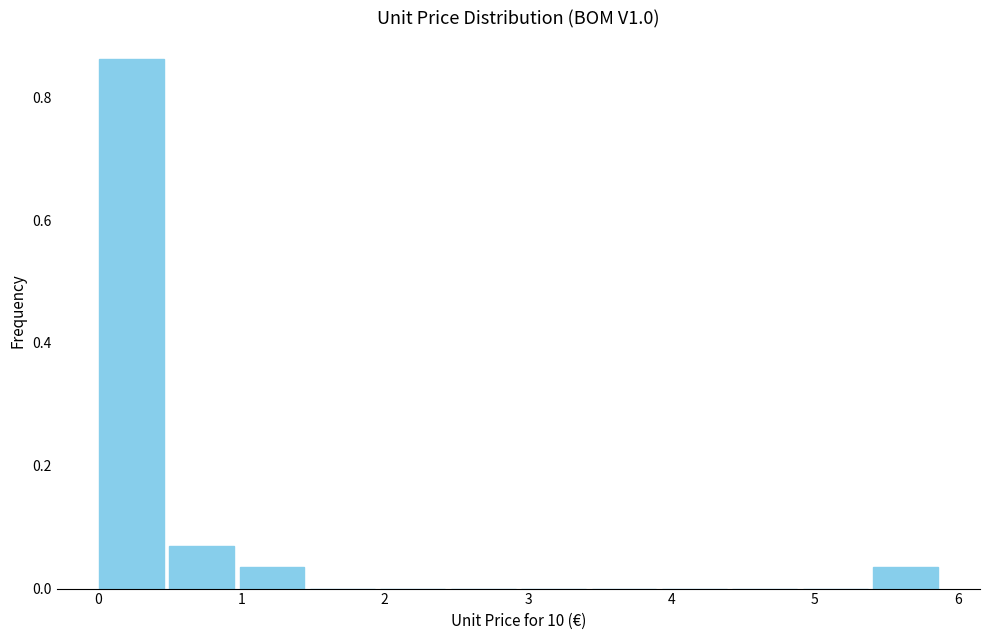

Reading left to right, list every bar in this chart as the range it spans on the x-axis followed by its height. Neither the bar edges nor the heights are printed on the chart, so give them approximately, as read against the axes.

0.0 to 0.5: 0.86
0.5 to 1.0: 0.06
1.0 to 1.5: 0.04
1.5 to 2.0: 0
2.0 to 2.5: 0
2.5 to 3.0: 0
3.0 to 3.4: 0
3.4 to 3.9: 0
3.9 to 4.4: 0
4.4 to 4.9: 0
4.9 to 5.4: 0
5.4 to 5.9: 0.04